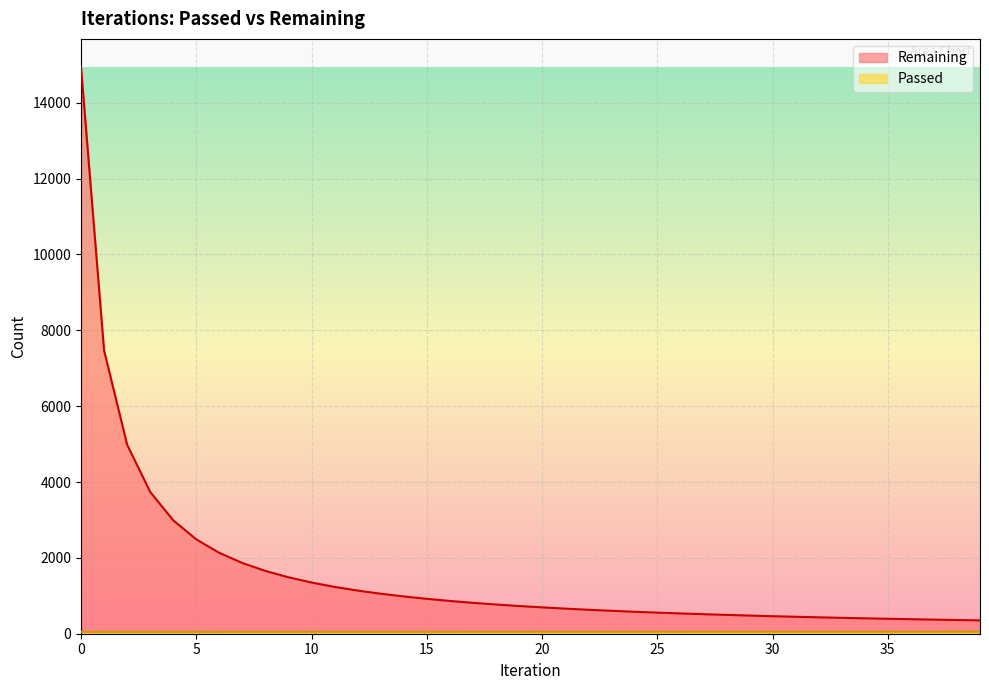

What is the smallest value displayed?

49